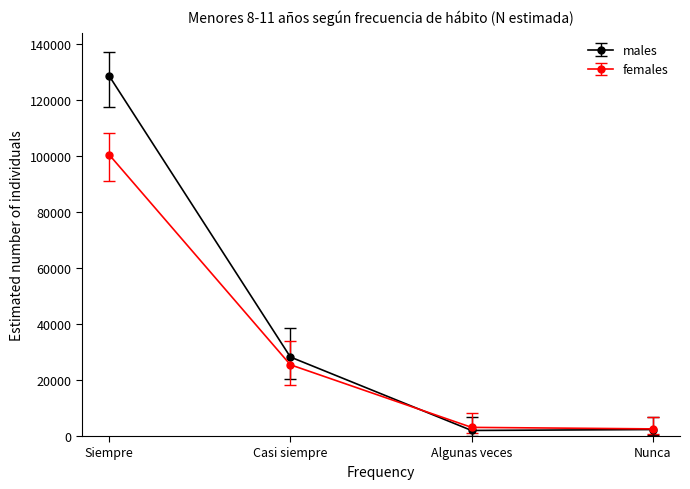

The females series shows 100537 at Siempre. True or false?

True